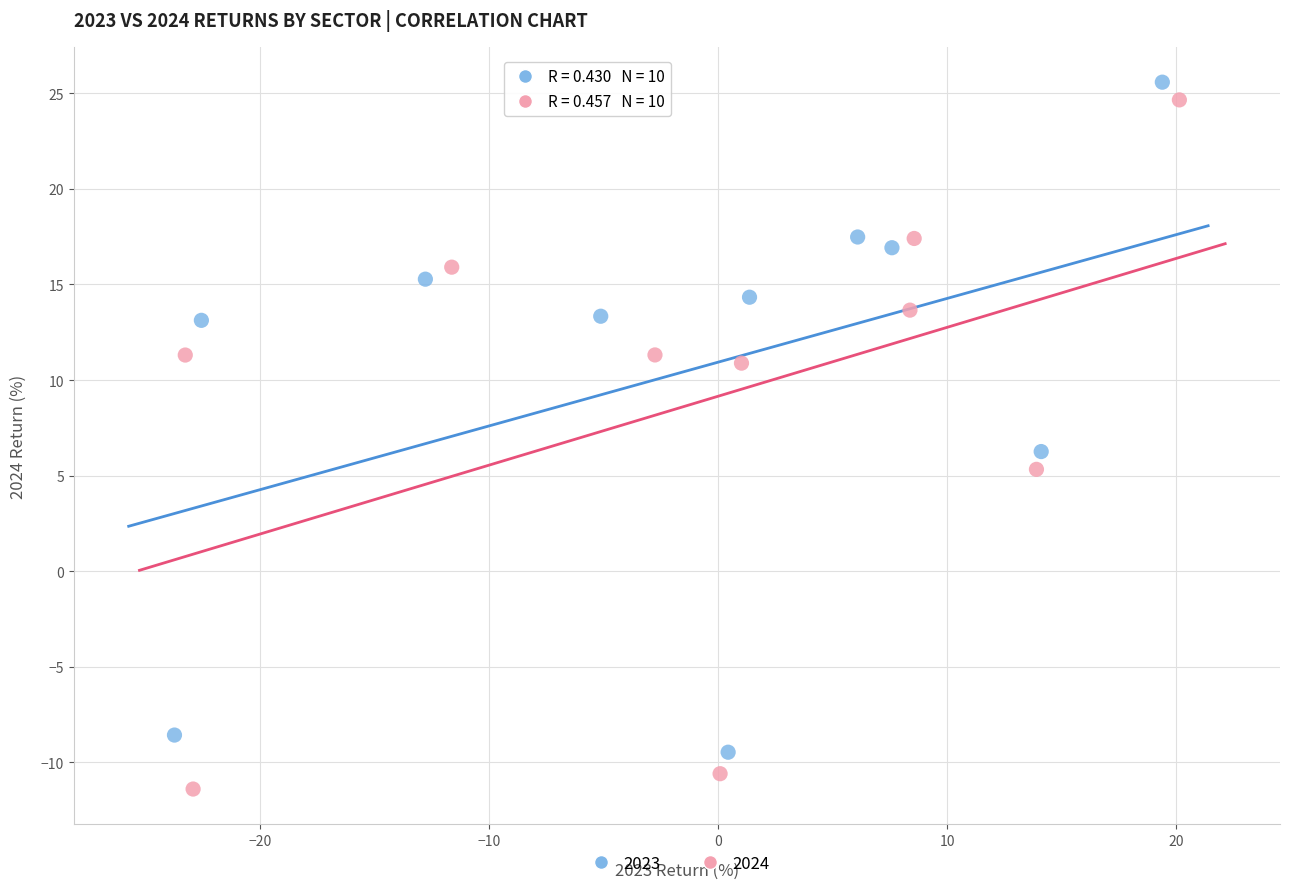

Which series reaches the minimum Y coordinate?

2024